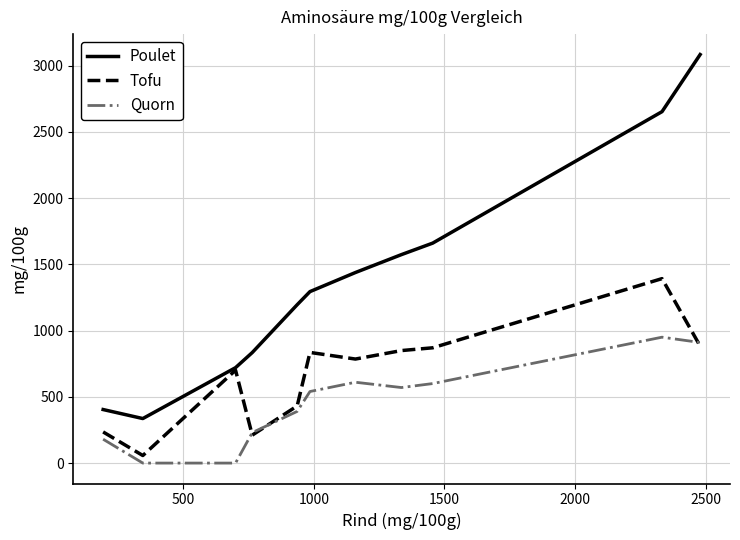

True or false: Poulet and Quorn intersect in this chart.

False